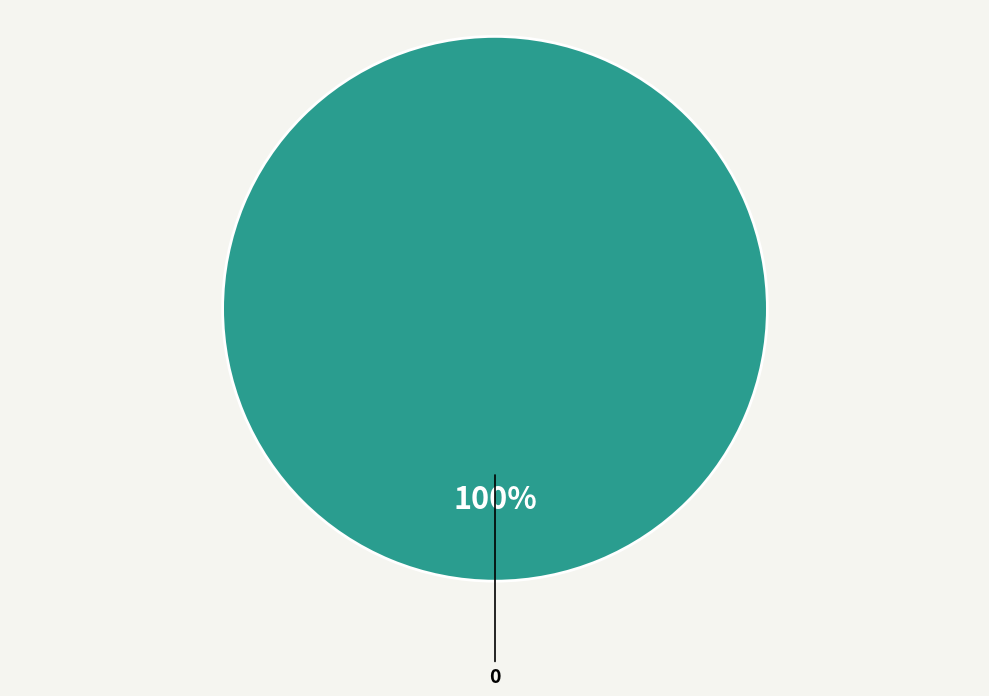

To the nearest percent, what portion does 0 represent?

100%